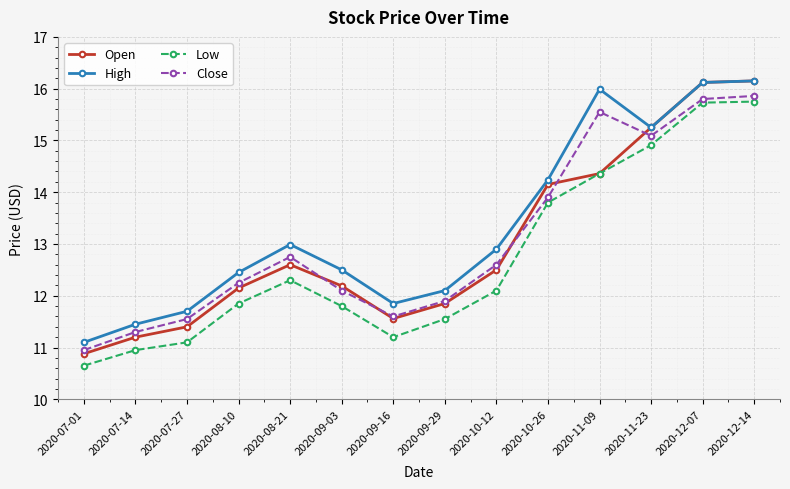

How many interior local valleys does the High series have?

2